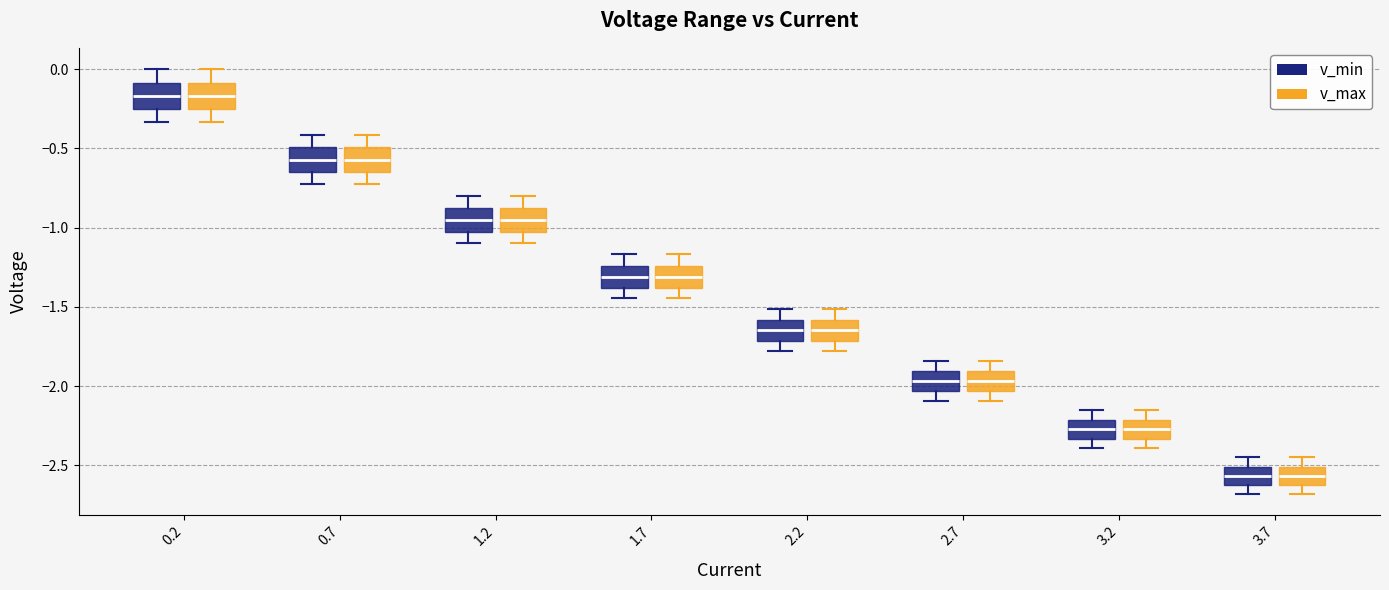

Where is the upper edge of the box for 1.7 (v_min) on the y-axis? The values are not printed on the chart, so give them approximately, as read against the axis.

-1.25